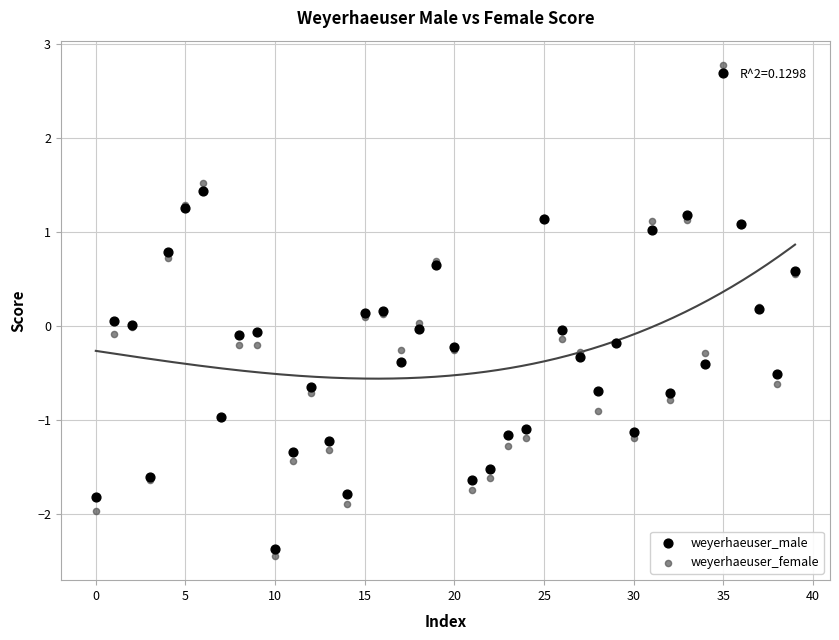

Which series has the largest Y range (max minus min)?

weyerhaeuser_female